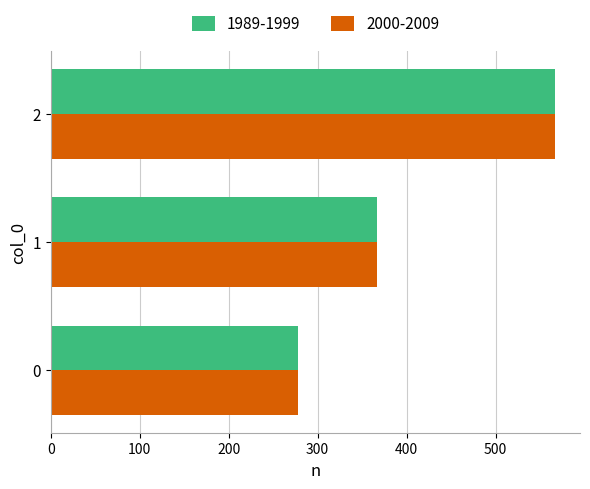

What is the maximum value shown in the chart?

566.7